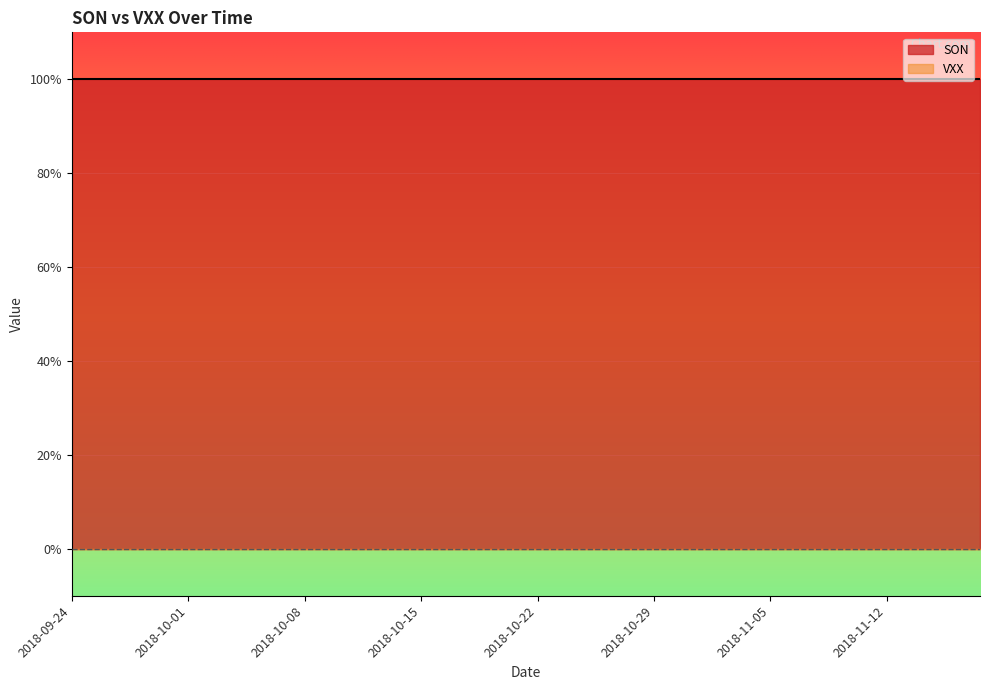

Rank the series at 2018-10-23 from lowest to highest value.

VXX, SON